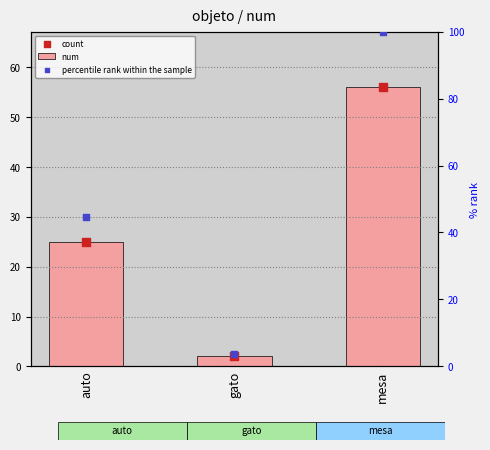

Which series has the largest total across all categories?

percentile rank within the sample